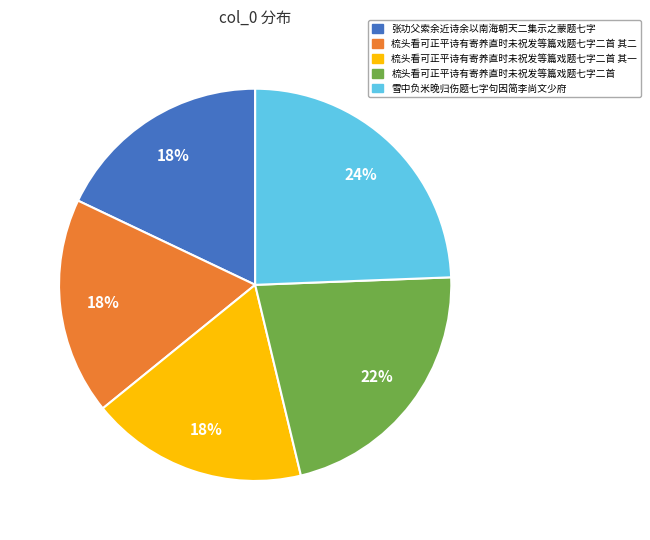

Which slice is the largest?

雪中负米晚归伤题七字句因简李尚文少府